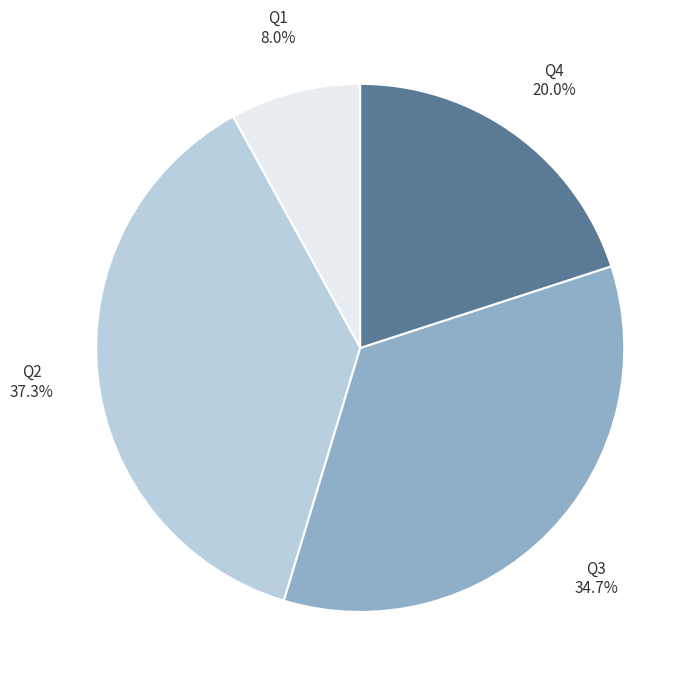

How many slices are in this pie chart?

4